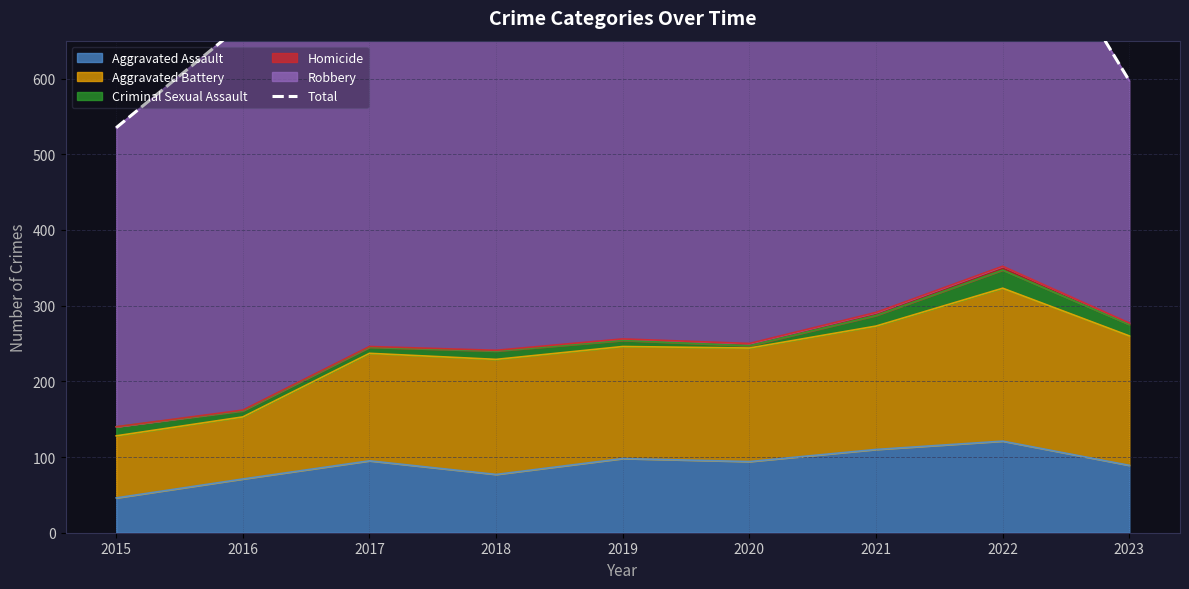

List the labels in order of value, smallest first.

2015, 2023, 2016, 2017, 2020, 2018, 2021, 2019, 2022